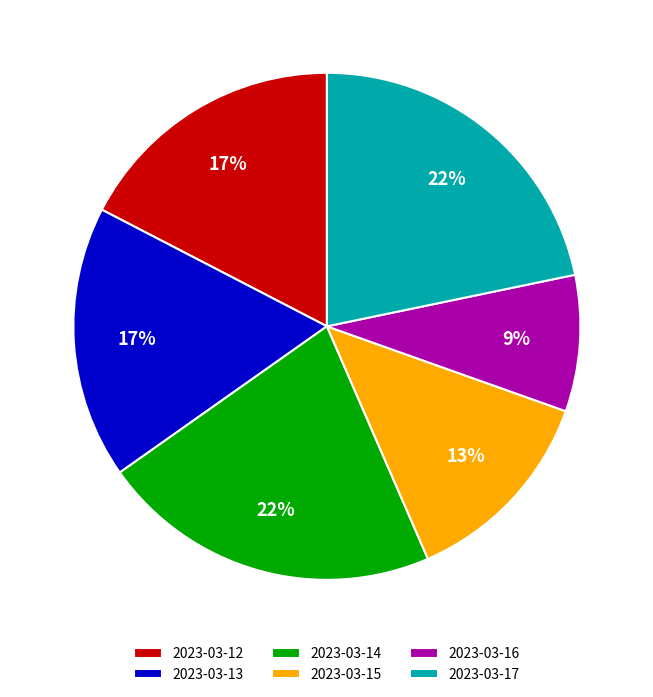

Which slice is the smallest?

2023-03-16